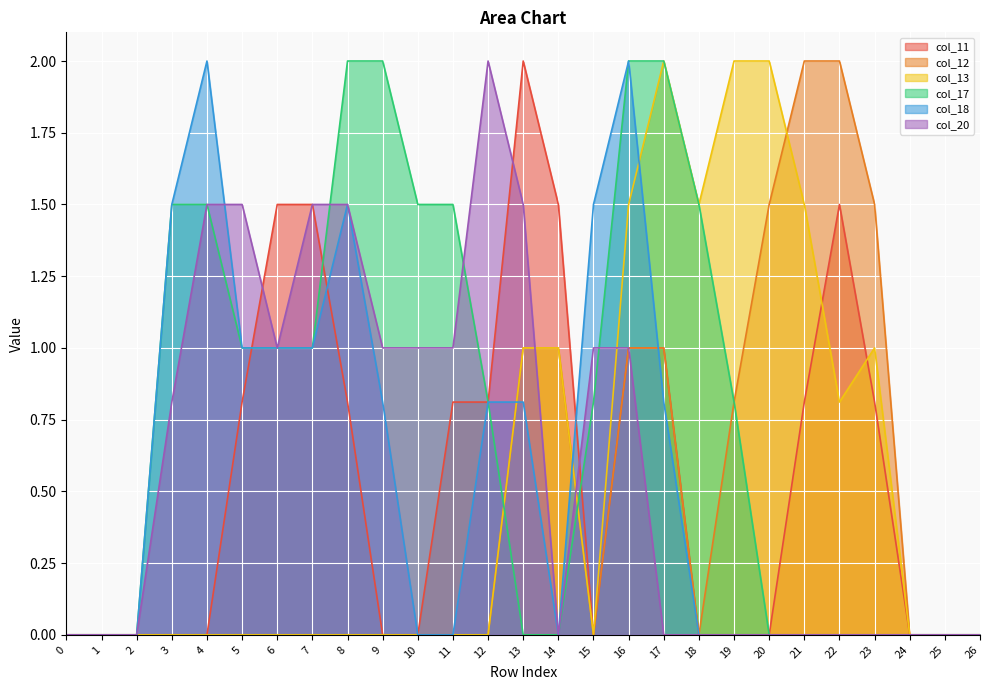

At how many categories does at least one series exceed 0?

21